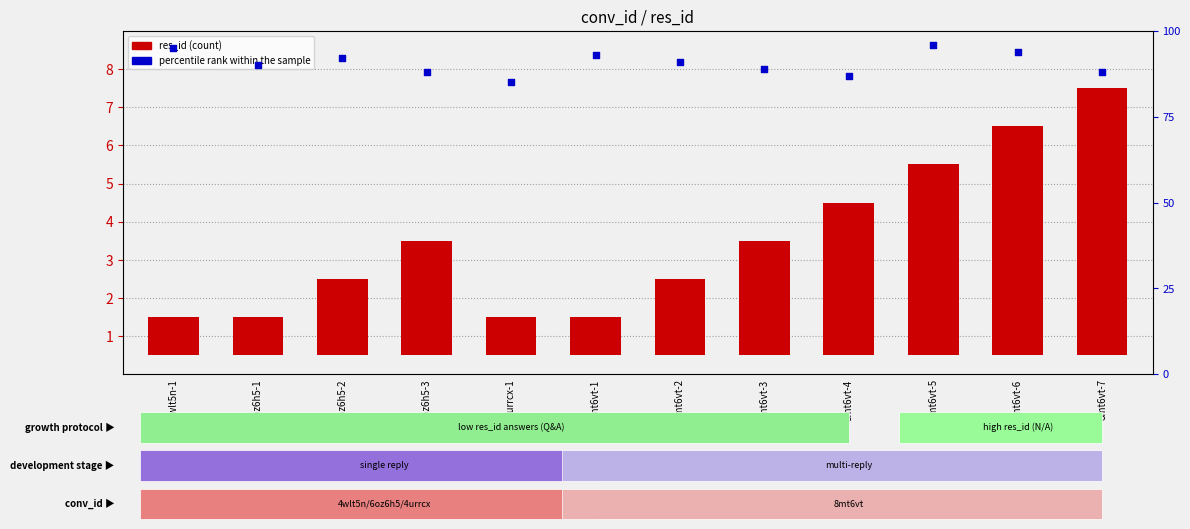

Which series has the largest total across all categories?

percentile rank within the sample